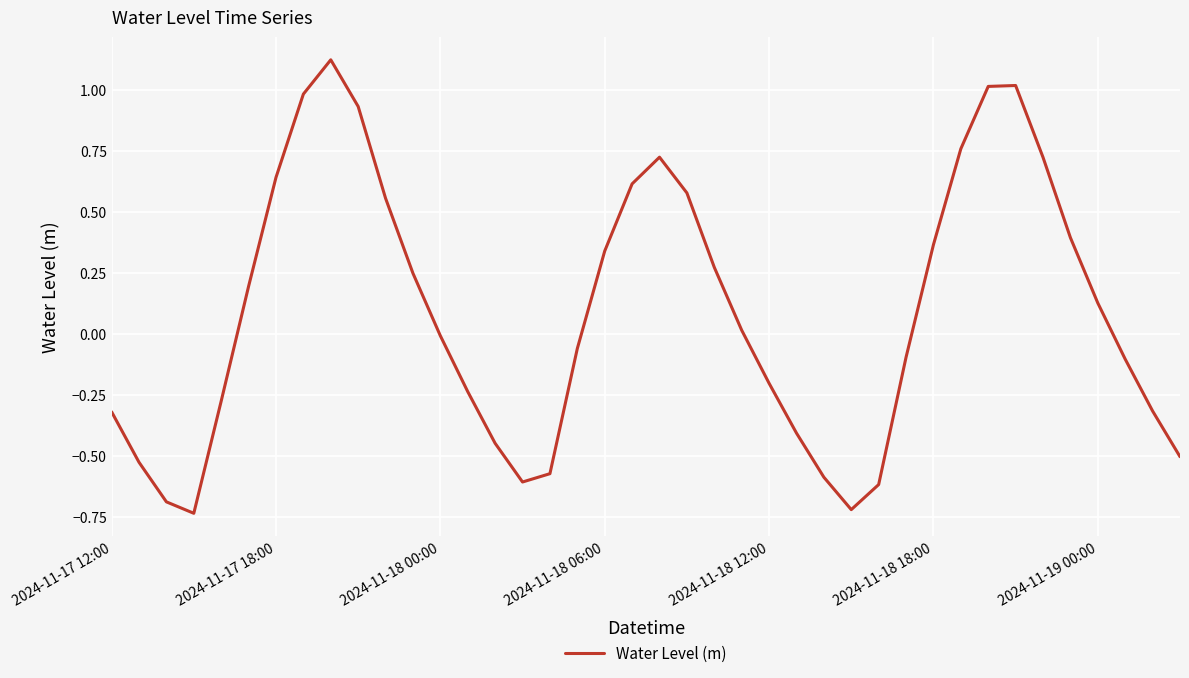

Does the chart have visible grid lines?

Yes